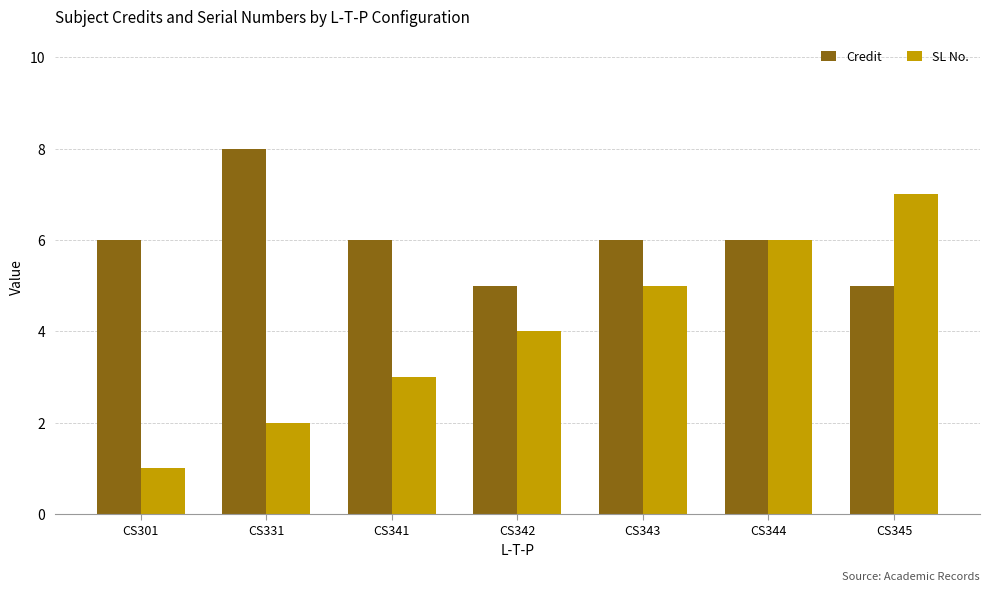

Reading left to right, list all the values displayed in this chart.

Credit: 6	8	6	5	6	6	5
SL No.: 1	2	3	4	5	6	7